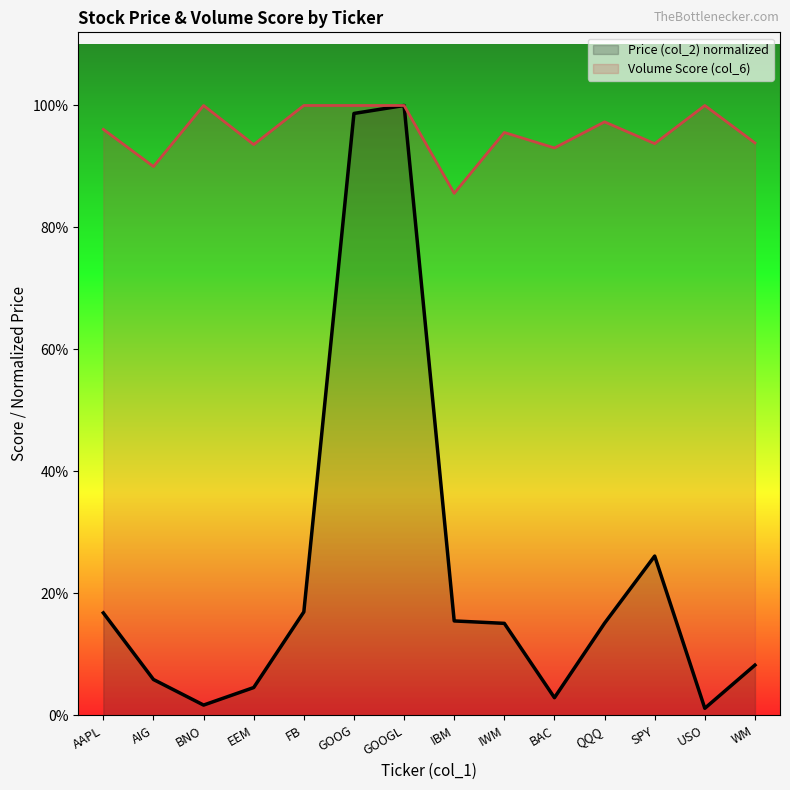

How many Volume Score (col_6) values are between 0 and 1?

14